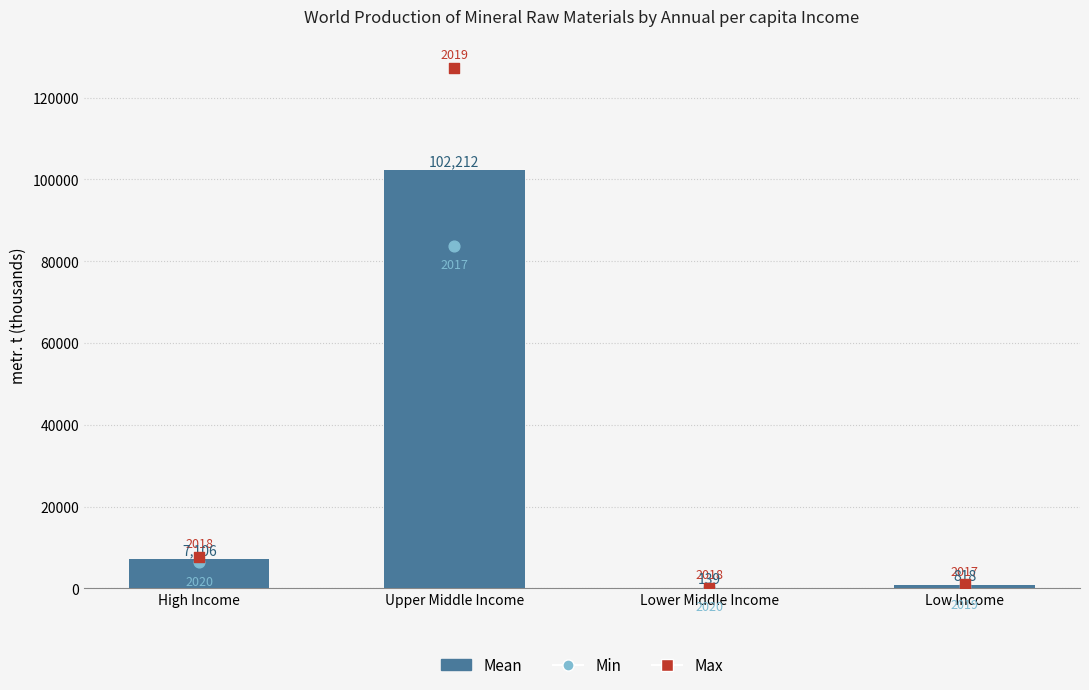

At which category is the sum across all series the highest?

Upper Middle Income